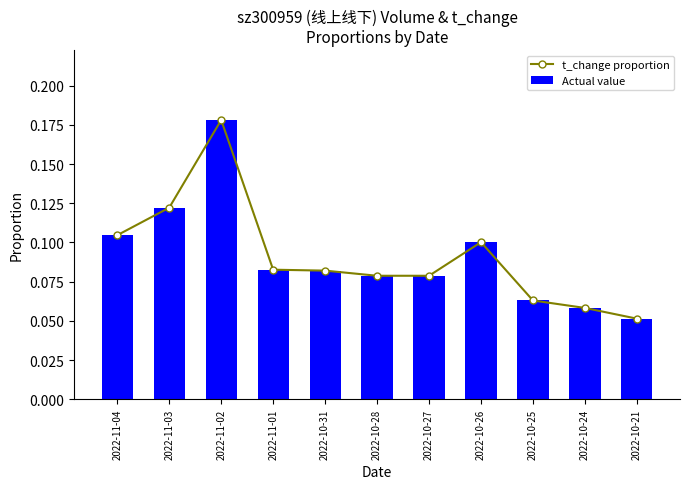

How many series are shown in this chart?

2